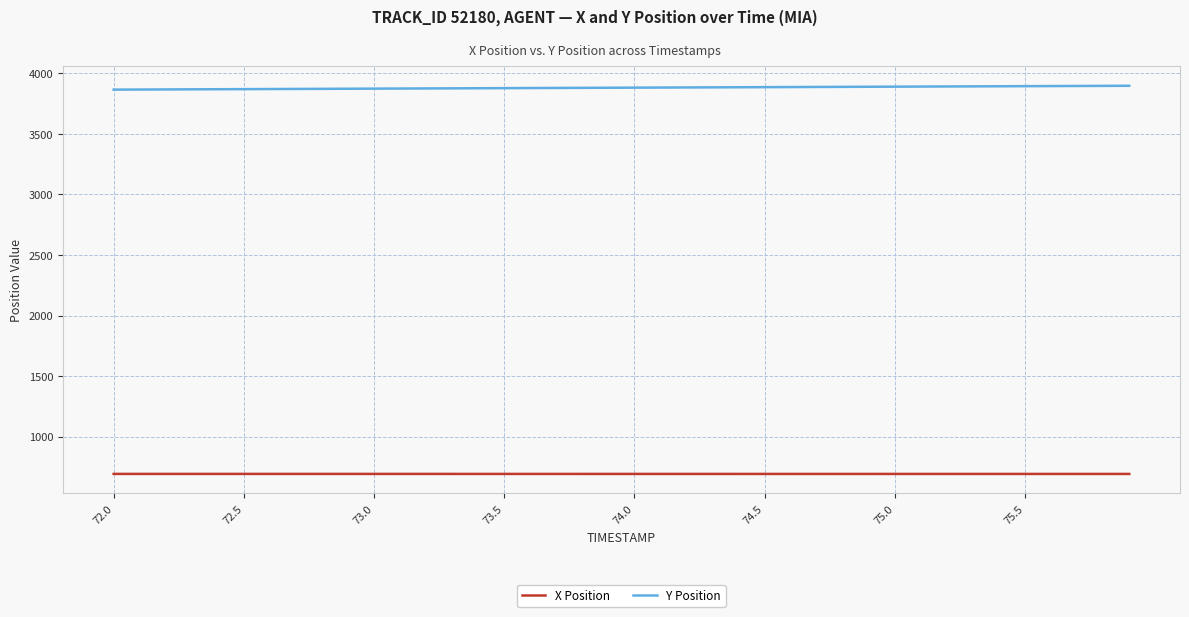

True or false: Y Position and X Position intersect in this chart.

False